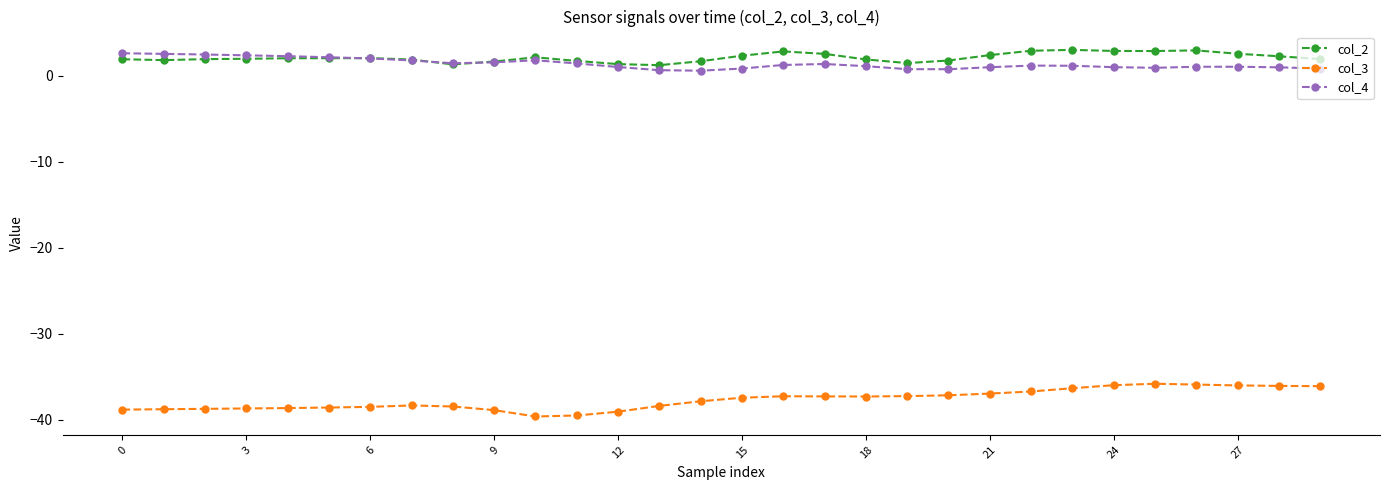

How many categories are shown in the chart?

30